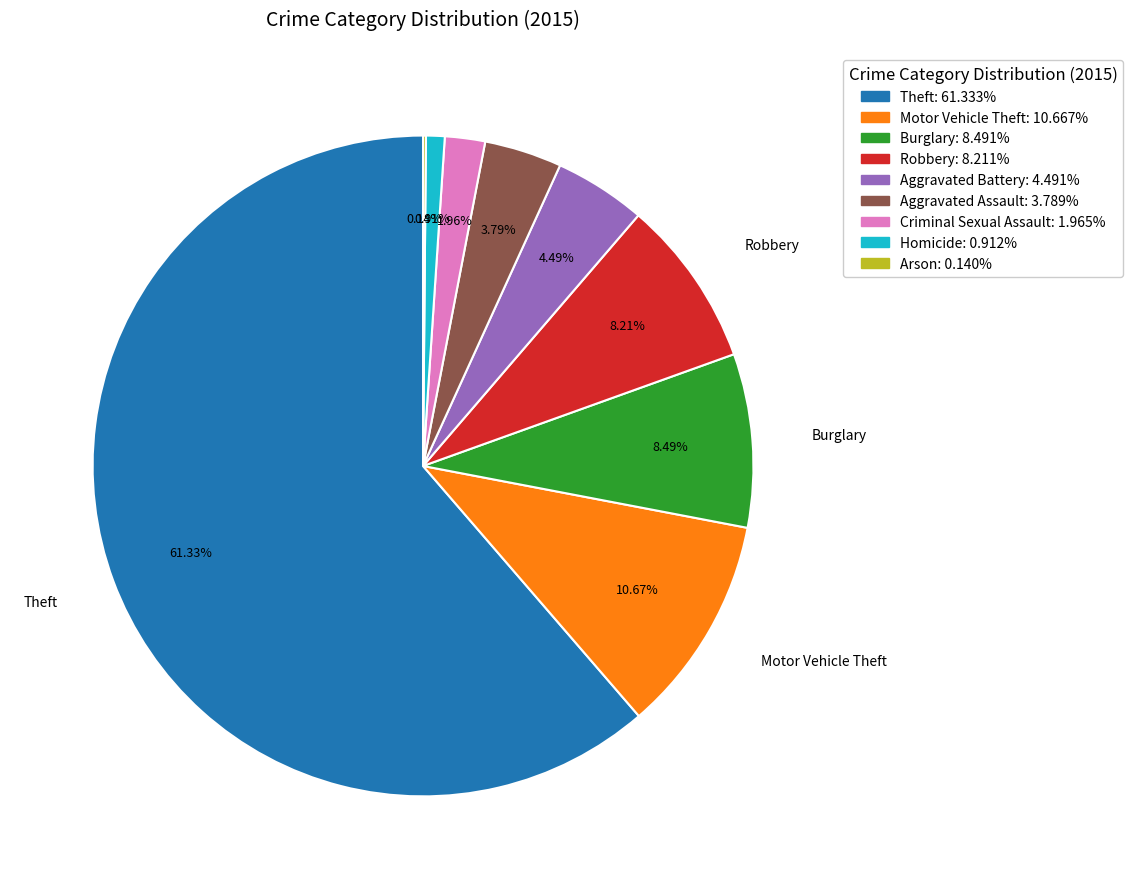

Which slice is the largest?

Theft